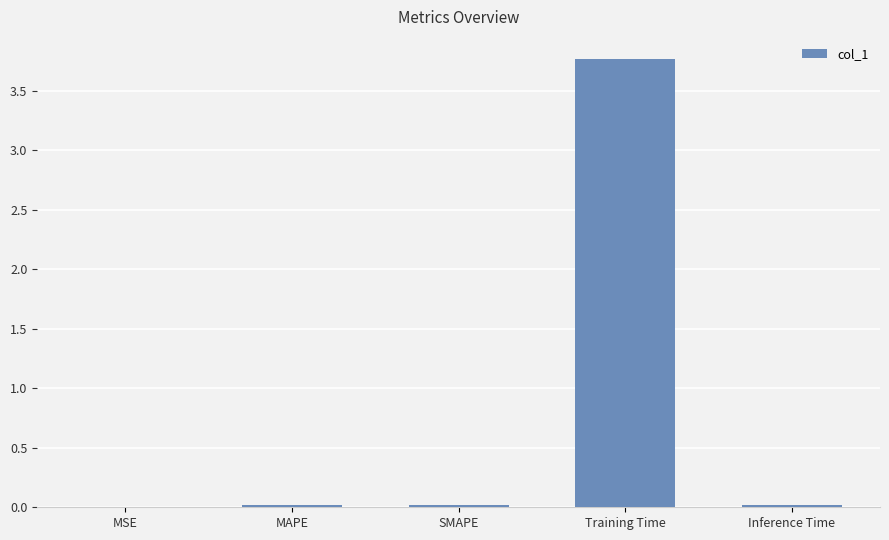

Does the chart contain stacked bars?

No